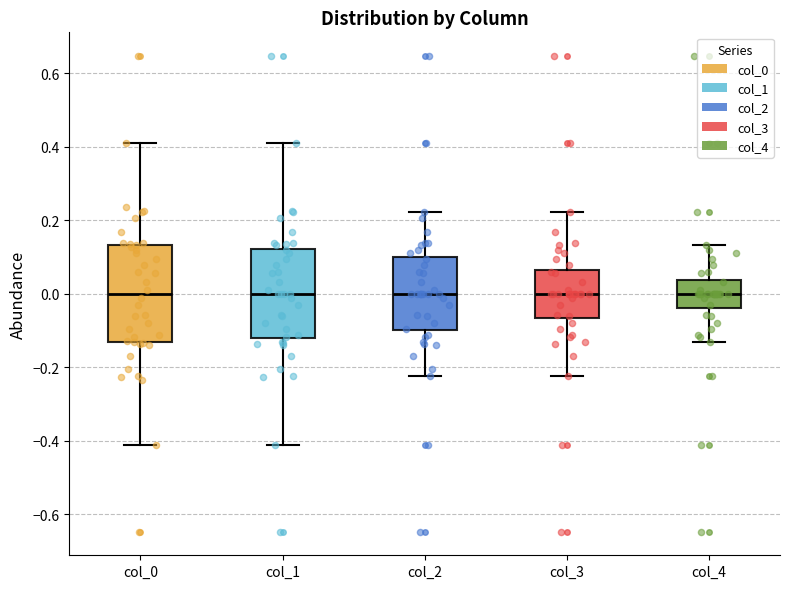

Reading left to right, transcribe this box plot: for each box, give where its median line is, the range the box spans, and where its two whiskers end, as read against the y-axis. The values are not printed on the chart, so give them approximately, as read against the axis.

col_0: median 0.00, box -0.14 to 0.14, whiskers -0.42 to 0.42
col_1: median 0.00, box -0.12 to 0.12, whiskers -0.42 to 0.42
col_2: median 0.00, box -0.10 to 0.10, whiskers -0.22 to 0.22
col_3: median 0.00, box -0.06 to 0.06, whiskers -0.22 to 0.22
col_4: median 0.00, box -0.04 to 0.04, whiskers -0.14 to 0.14